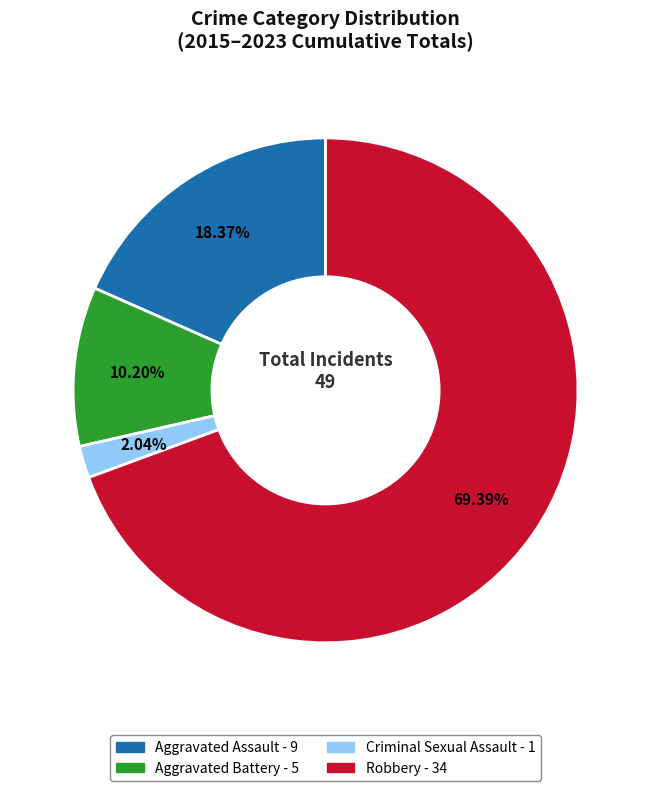

To the nearest percent, what is the difference between the largest and smallest slice percentages?

67%